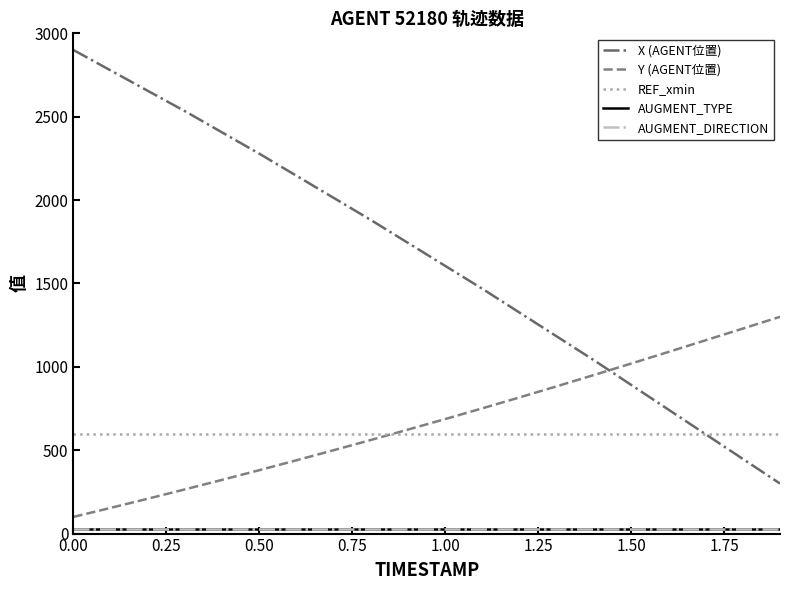

How many lines are shown in the chart?

5